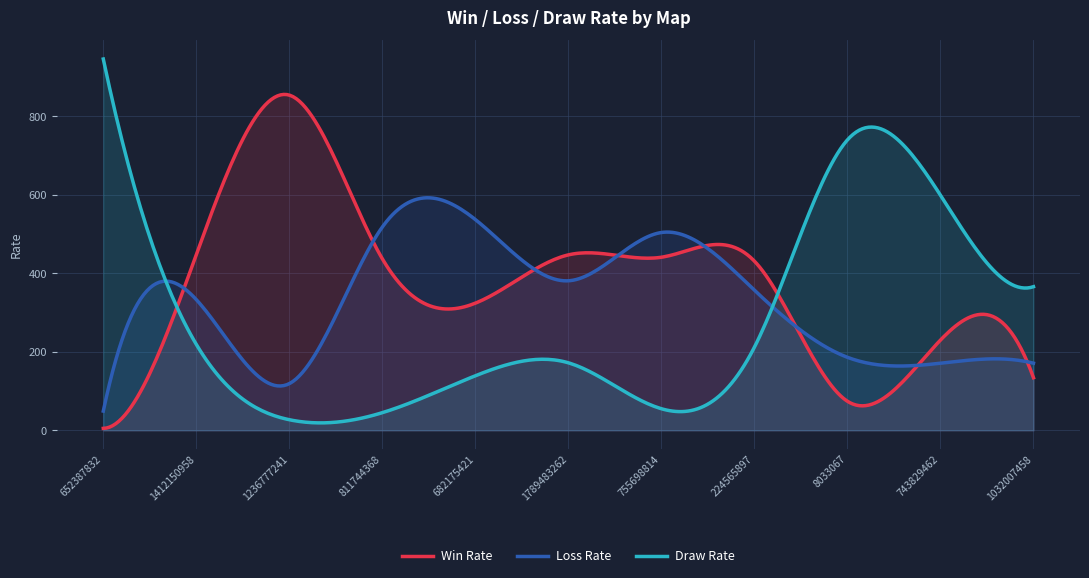

What are all the series names shown in the legend?

Win Rate, Loss Rate, Draw Rate